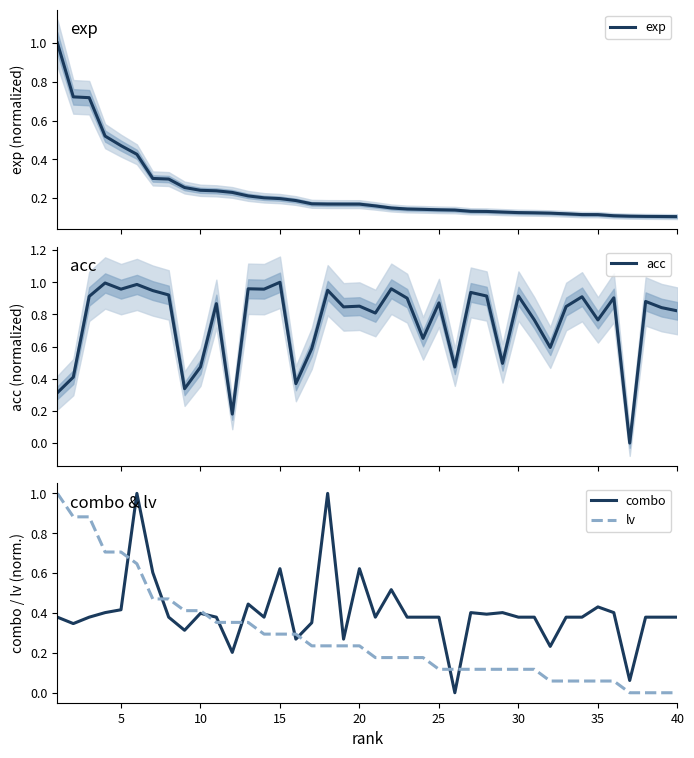

How many lines are shown in the chart?

4